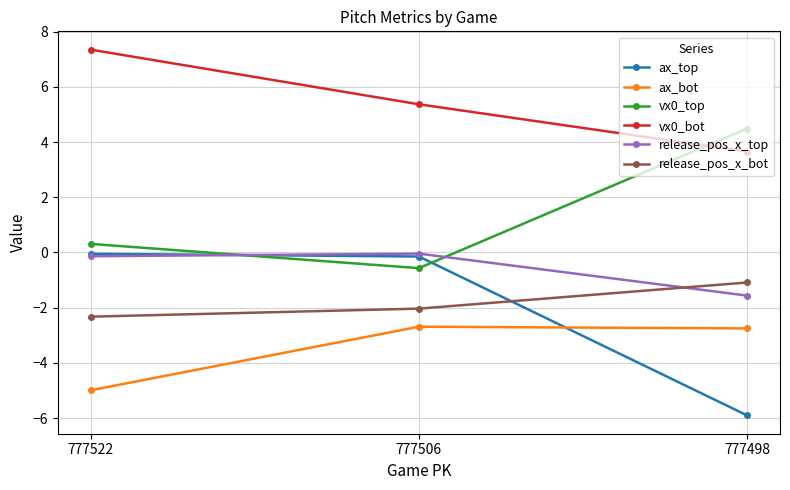

What is the difference between the ax_top values at 777522 and 777498?

5.9